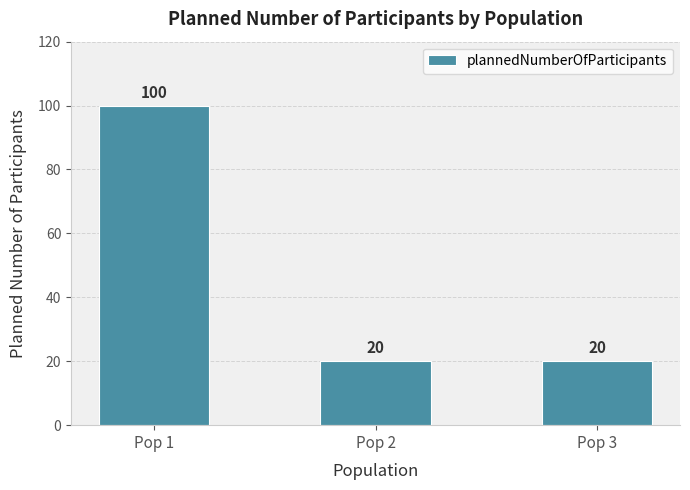

What is the value of the 3rd bar from the left?

20